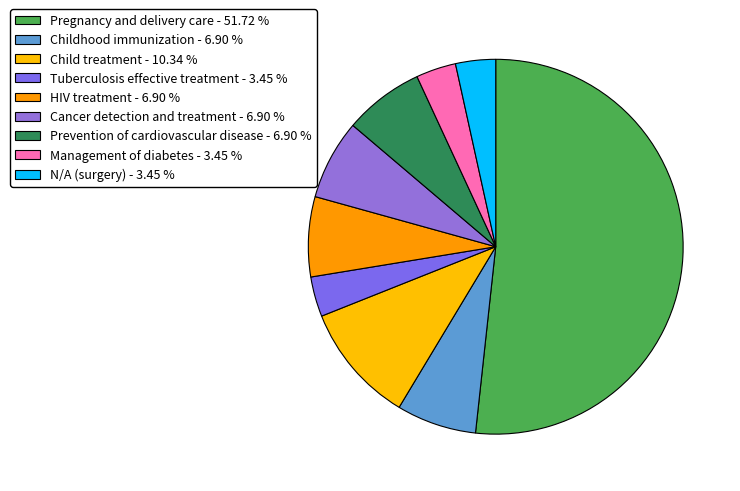

The Tuberculosis effective treatment slice represents 3% of the pie. True or false?

True